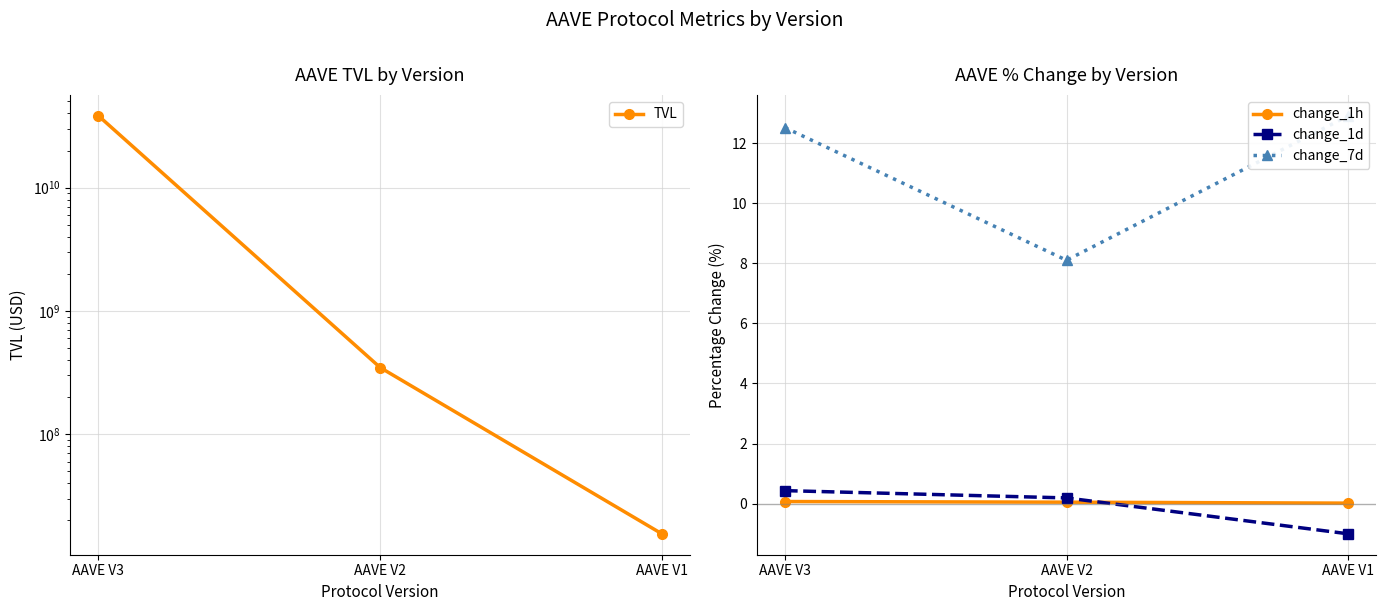

True or false: change_1d has a value of 0.2 at AAVE V2.

True